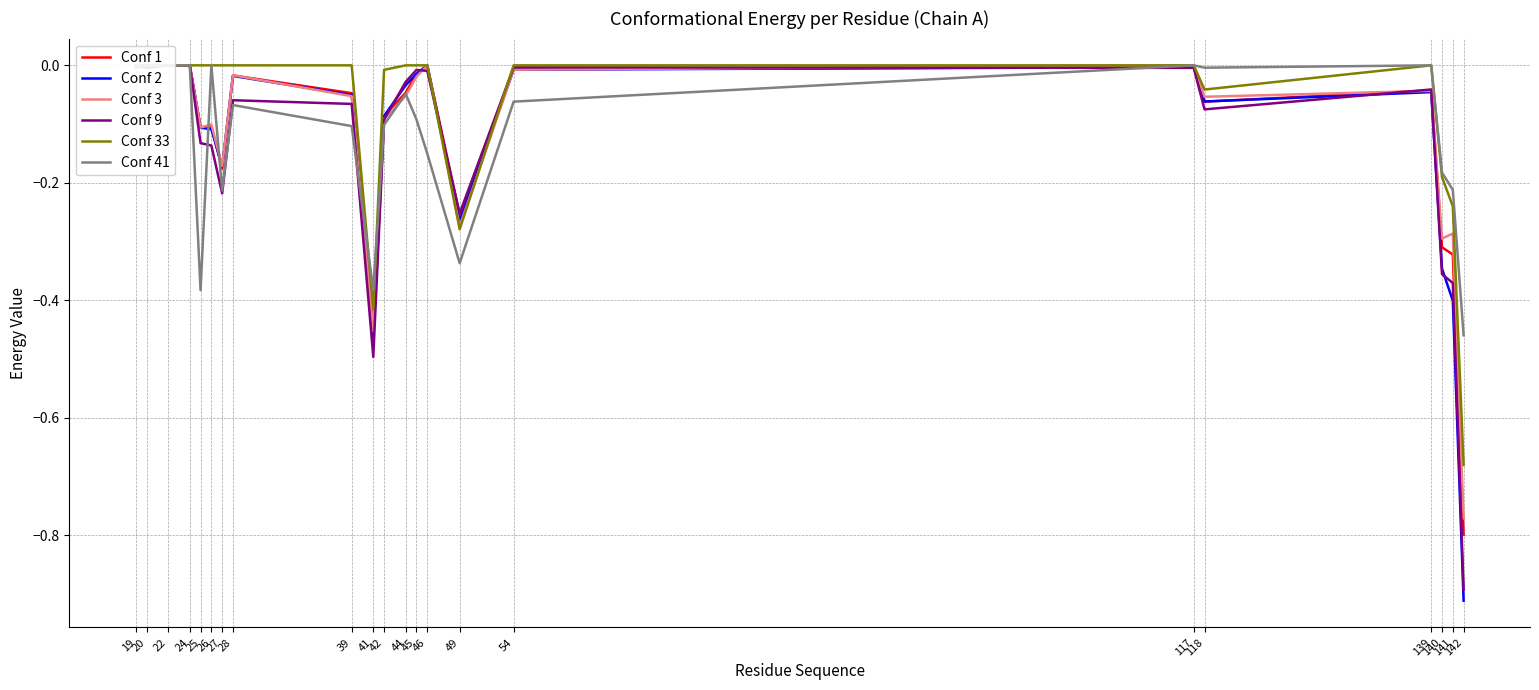

True or false: Conf 33 has a value of -0.4 at 142.

False